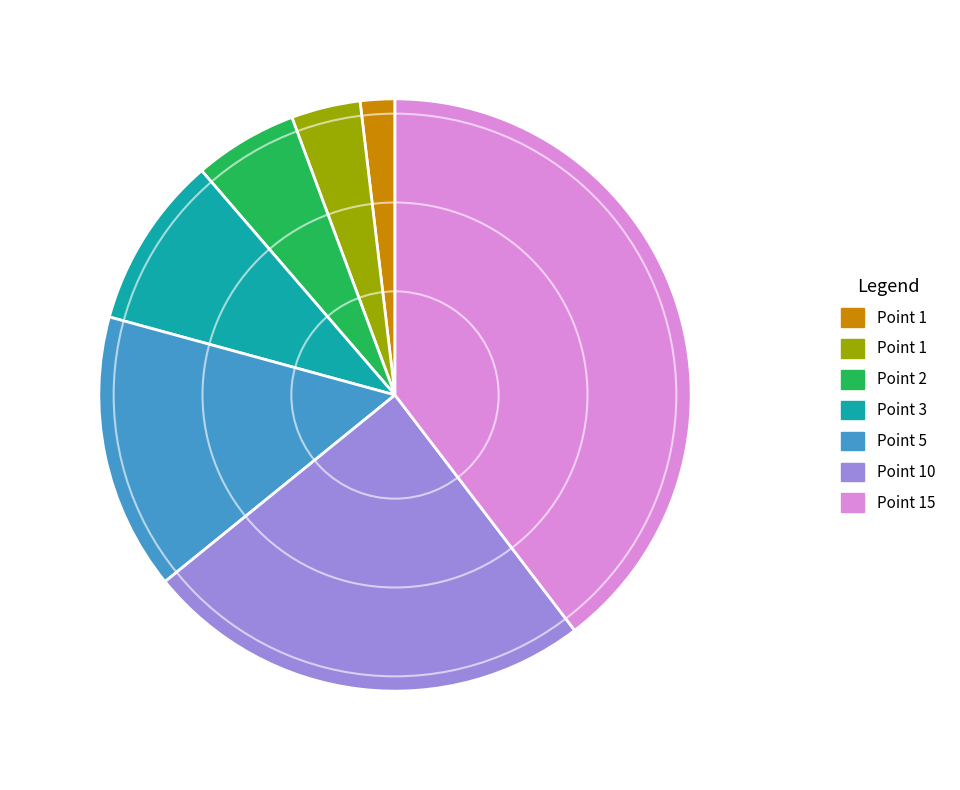

Is there any slice that represents more than half of the pie?

No